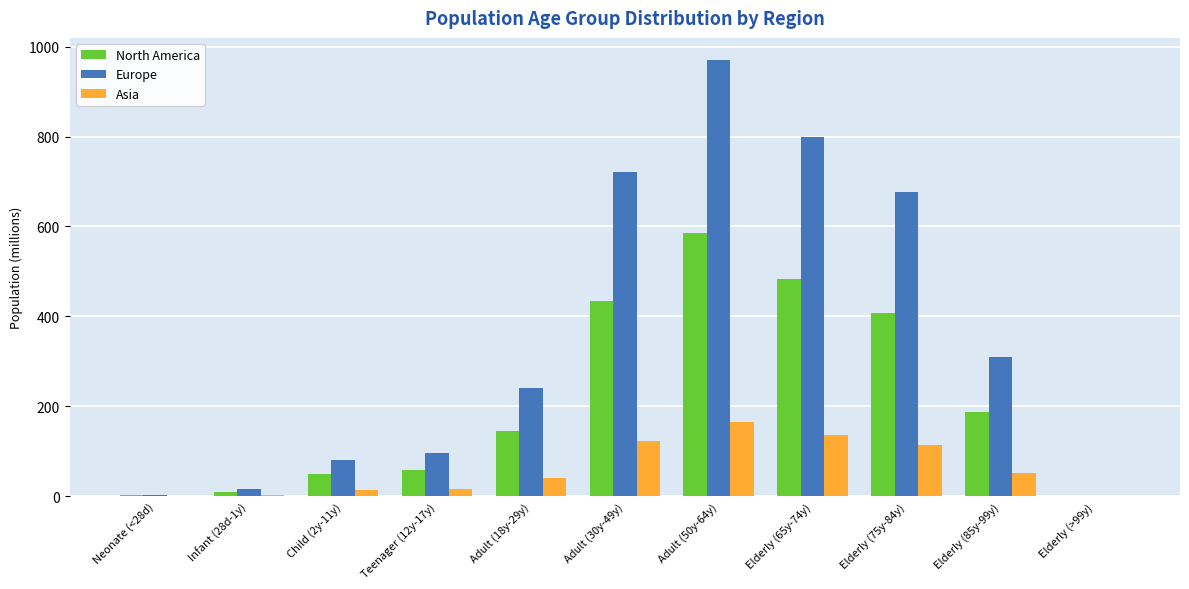

Which series has the largest total across all categories?

Europe